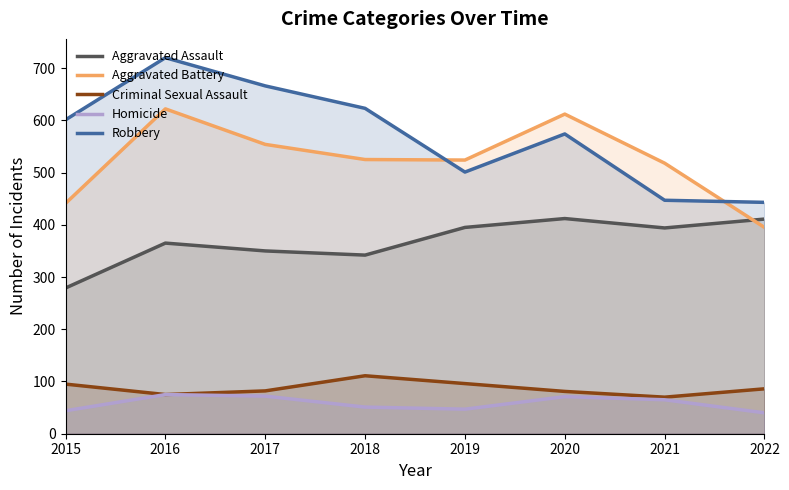

Where is Aggravated Assault nearest to the value 345?

2018